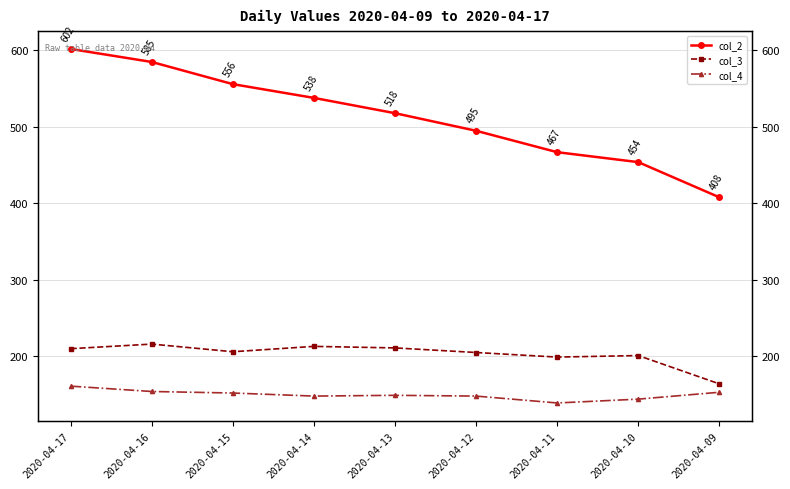

What is the difference between the maximum and minimum values in the col_3 series?

52